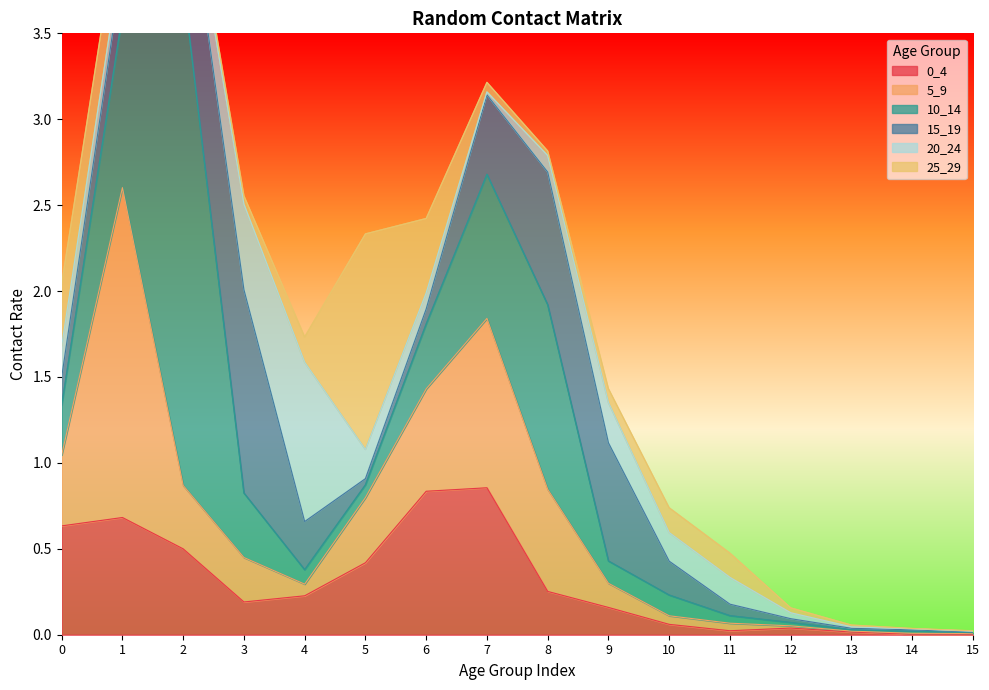

What is the total value across all series at 2?

4.6